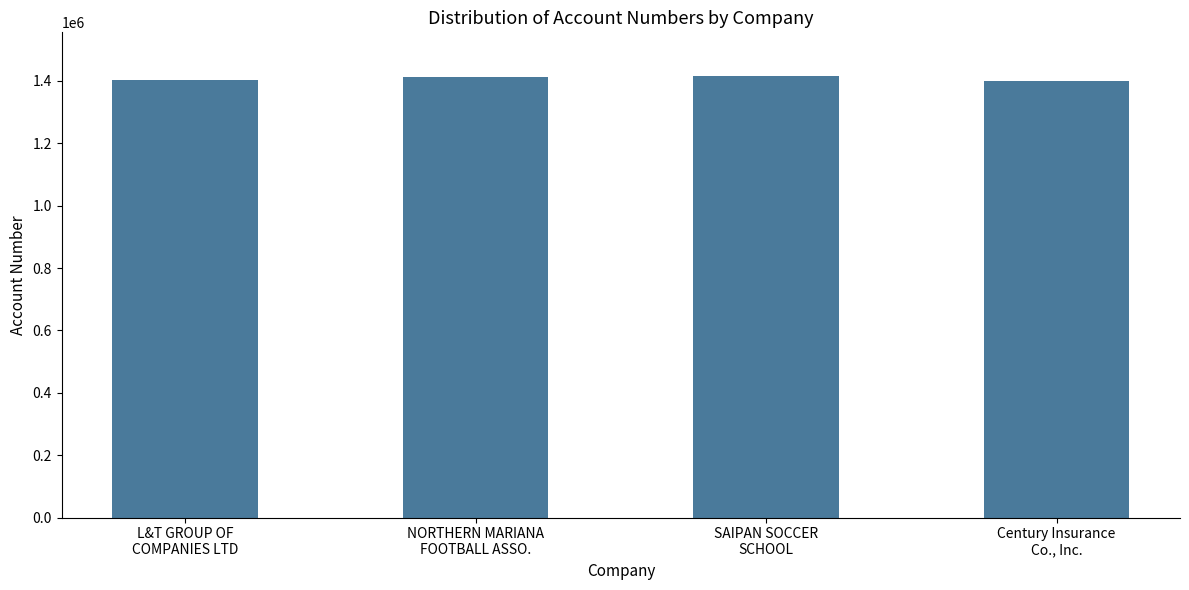

What is the average value?

1407547